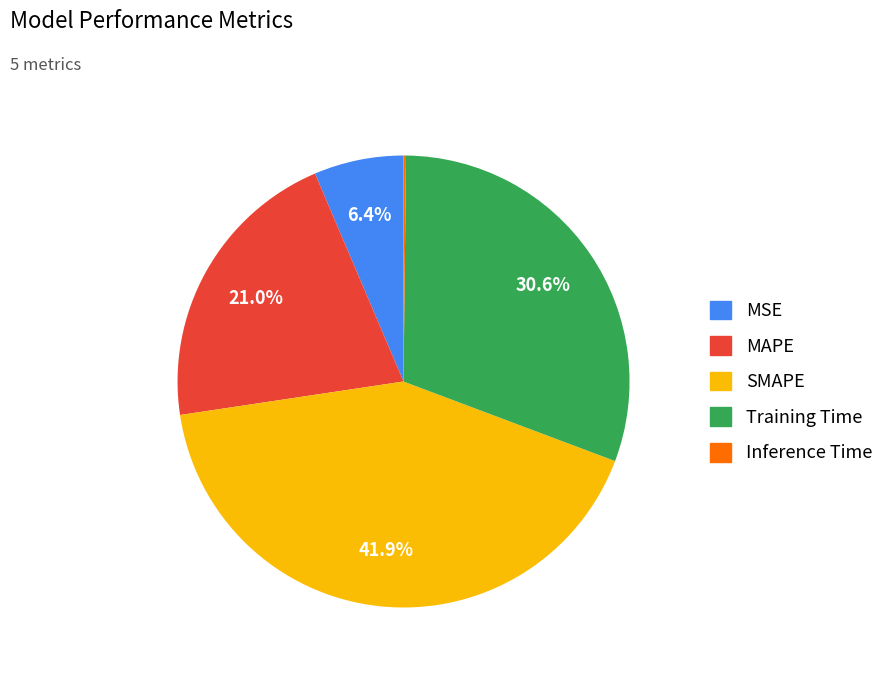

Which has a higher value, Training Time or MAPE?

Training Time